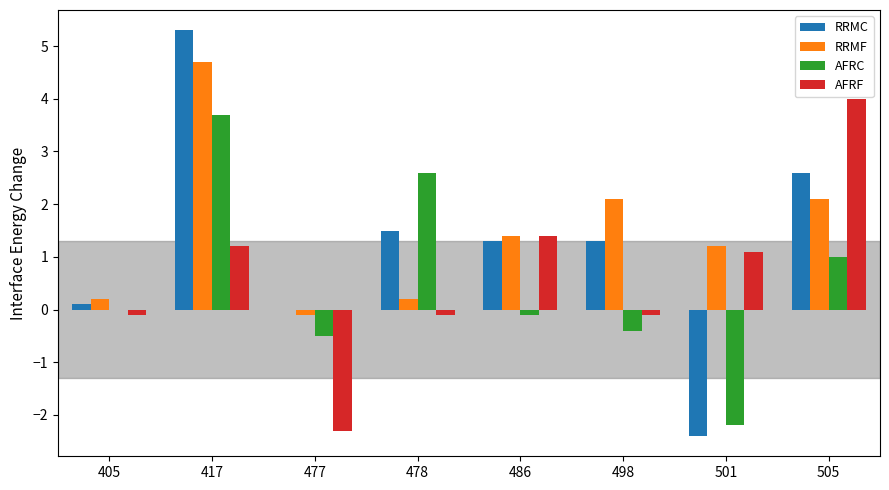

Which series has the largest total across all categories?

RRMF